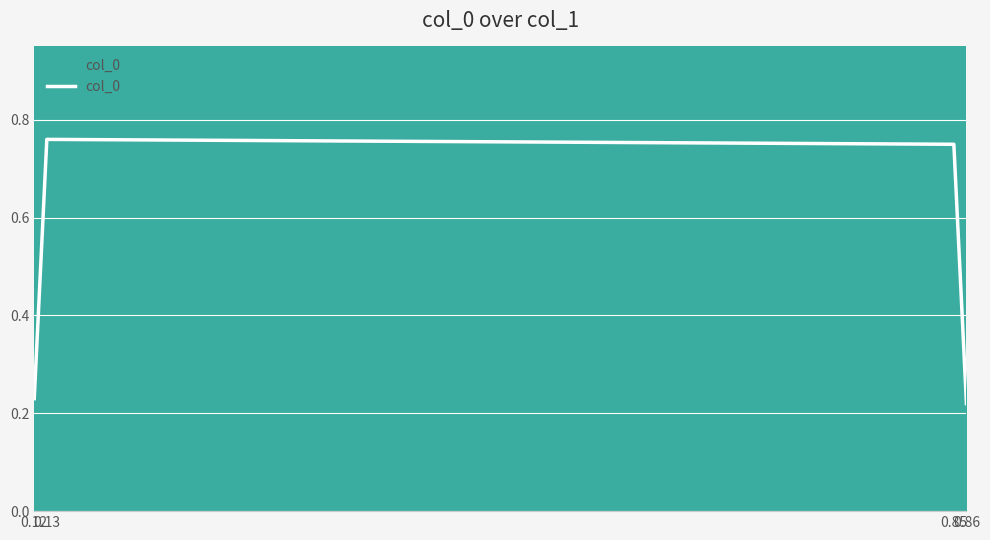

How many interior local peaks (higher than both neighbors) does the data have?

1